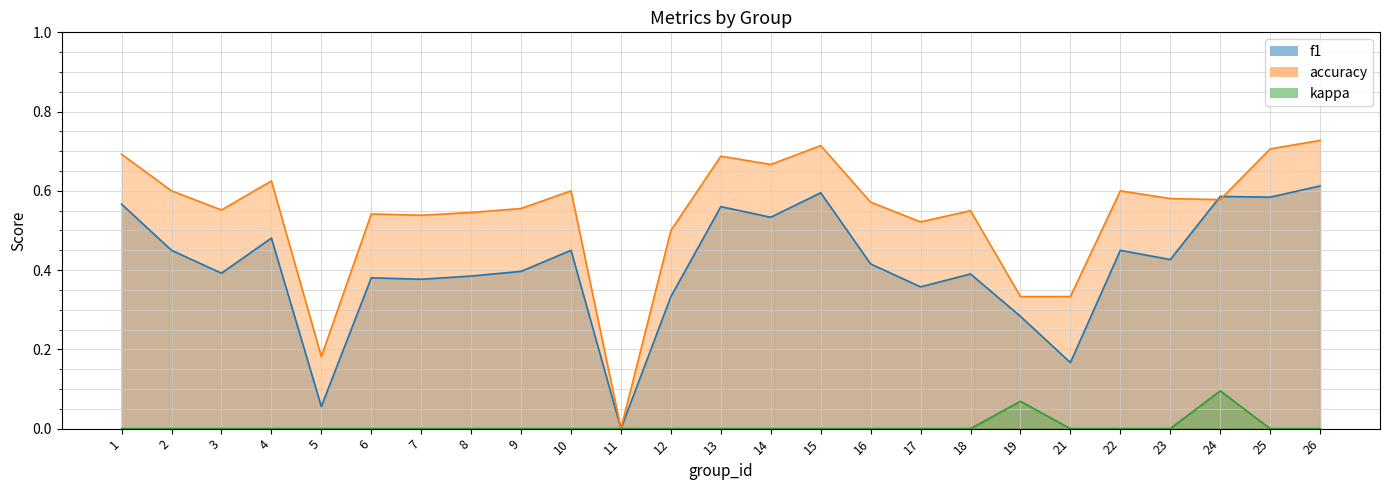

At which category does kappa reach its first local peak?

19